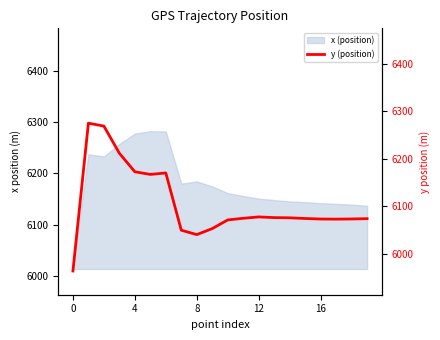

The value of x (position) at 8 is 6184.3. True or false?

True